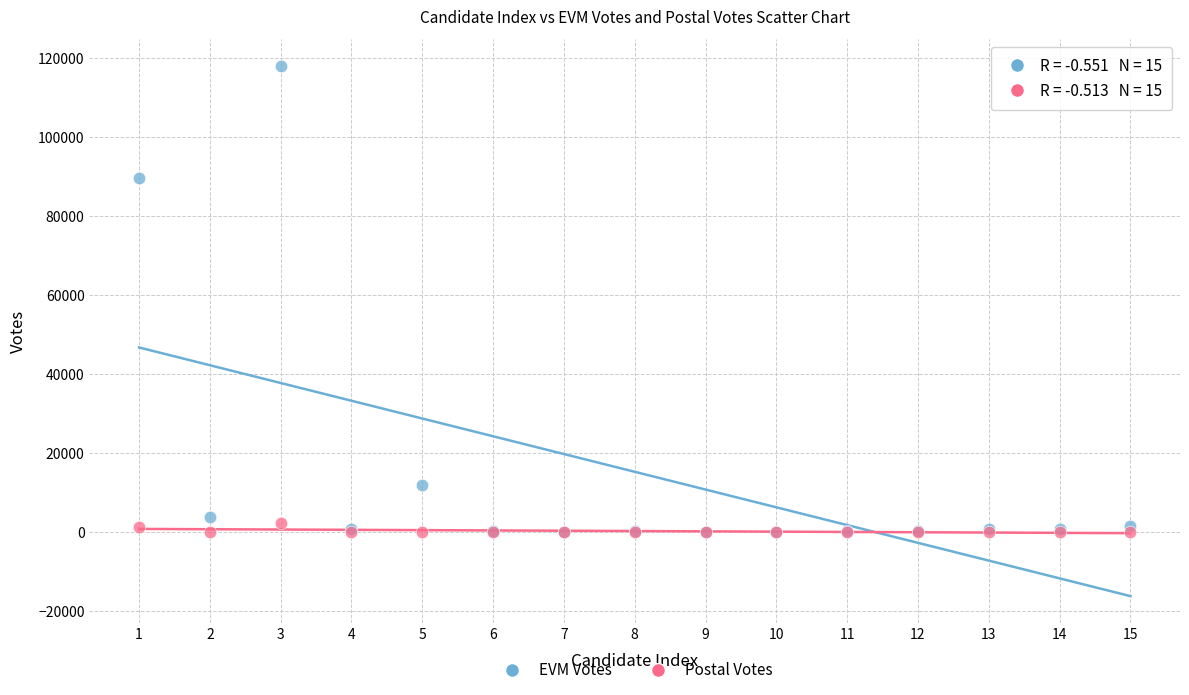

Which series has the largest Y range (max minus min)?

EVM Votes